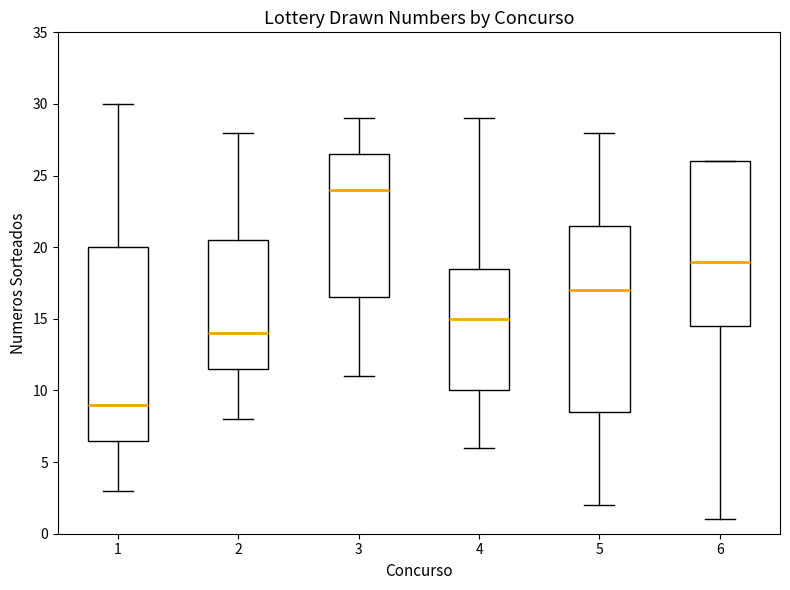

Which box has the lowest median line?

1